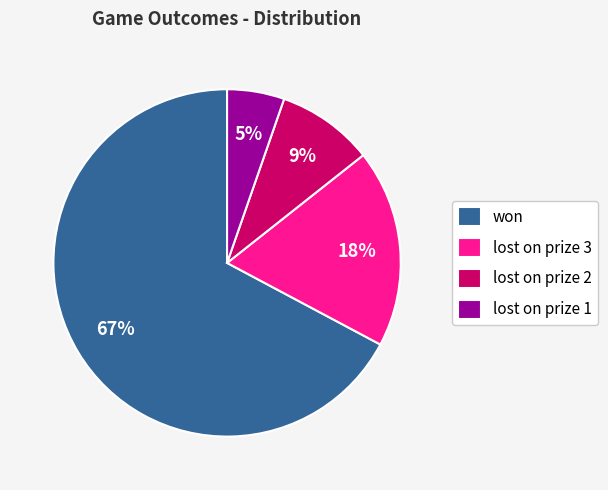

Rank the categories by value from lowest to highest.

lost on prize 1, lost on prize 2, lost on prize 3, won